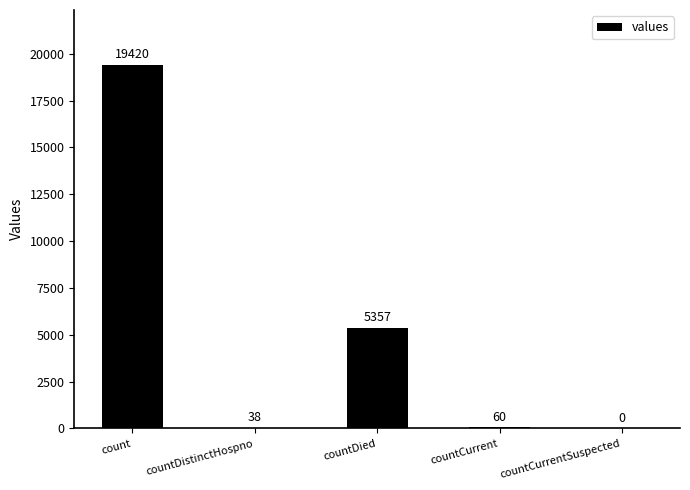

The value at count is 27411. True or false?

False